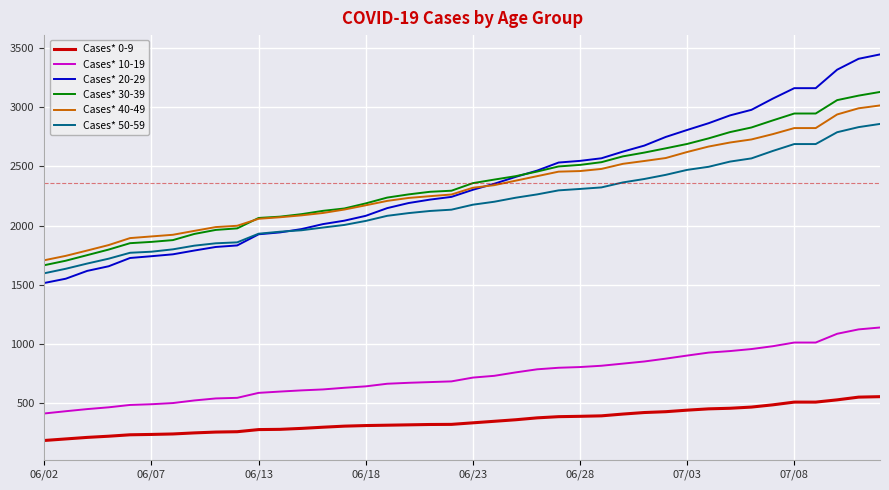

Which series has the largest range (max minus min)?

Cases* 20-29